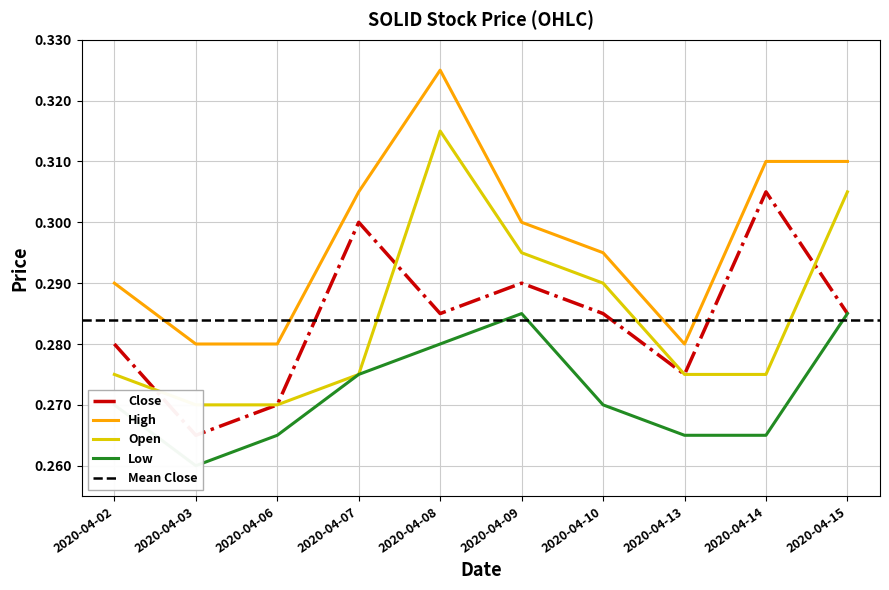

Is the value of close at 2020-04-09 greater than the value of low at 2020-04-15?

Yes